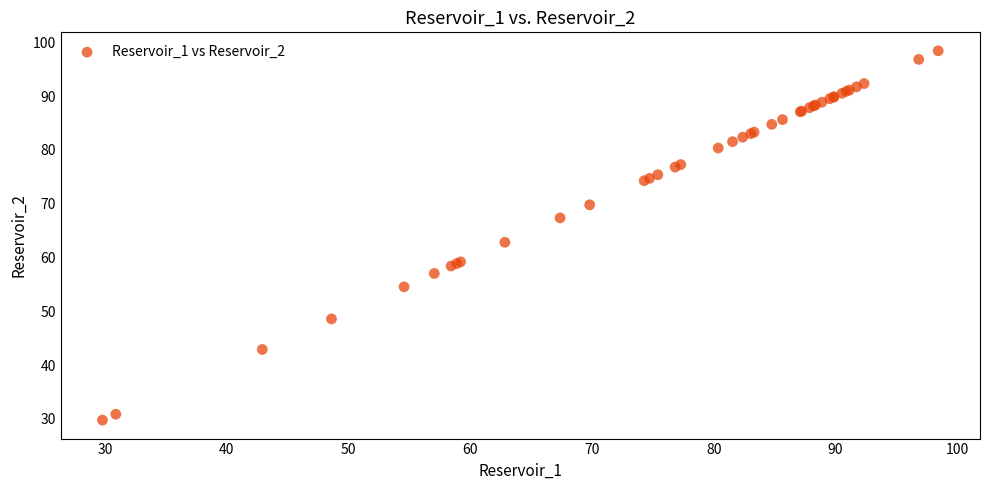

What Y value in the scatter plot is closest to 64?

62.8